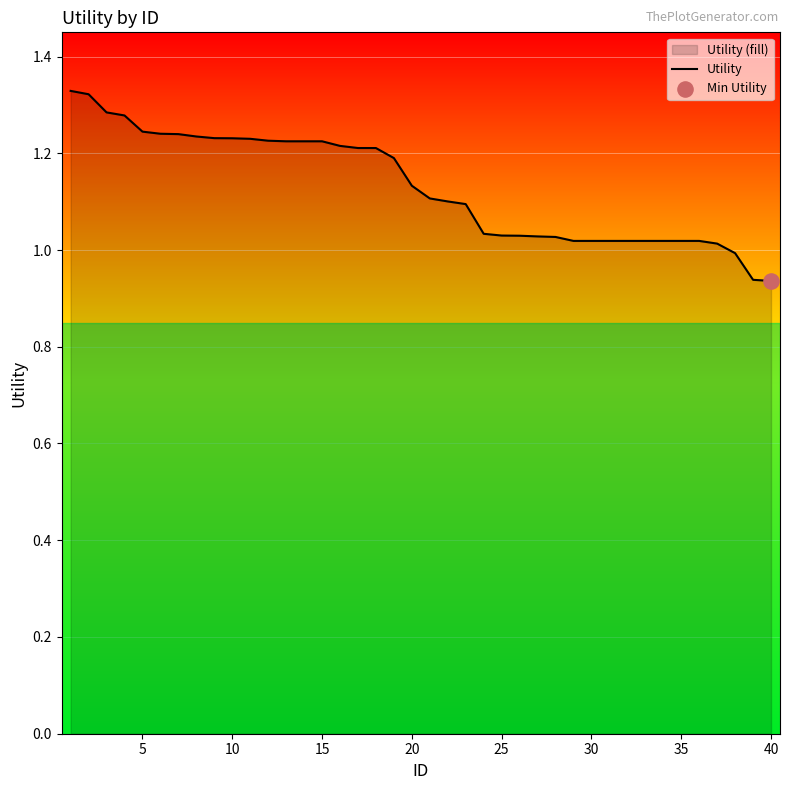

What is the difference between the maximum and minimum values?

0.4